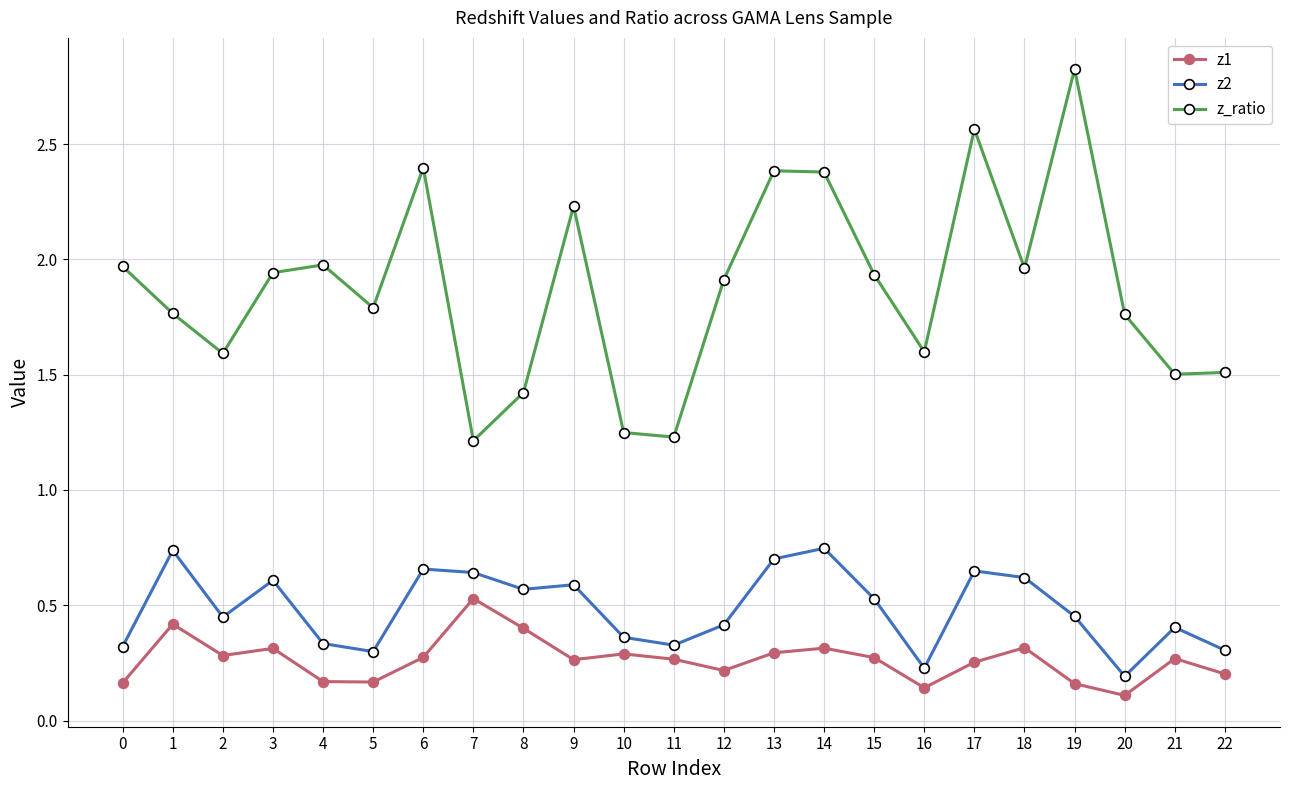

Where is the first local minimum for z1?

2